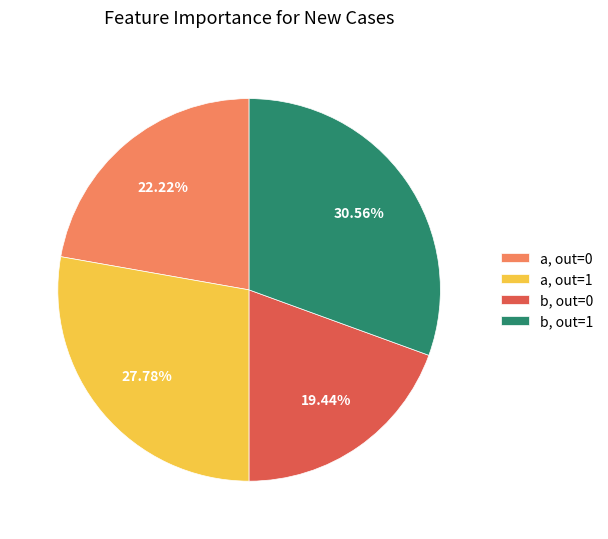

To the nearest percent, what is the average slice percentage?

25%